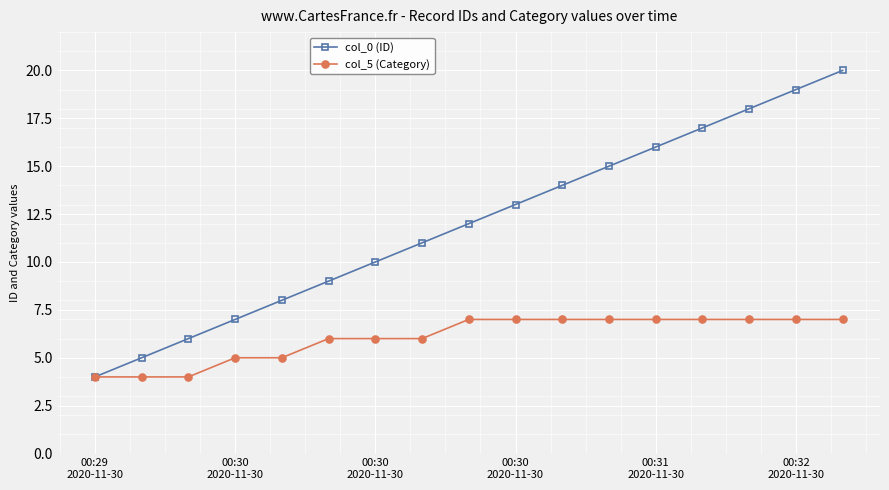

What is the lowest value of the col_5 (Category) series?

4